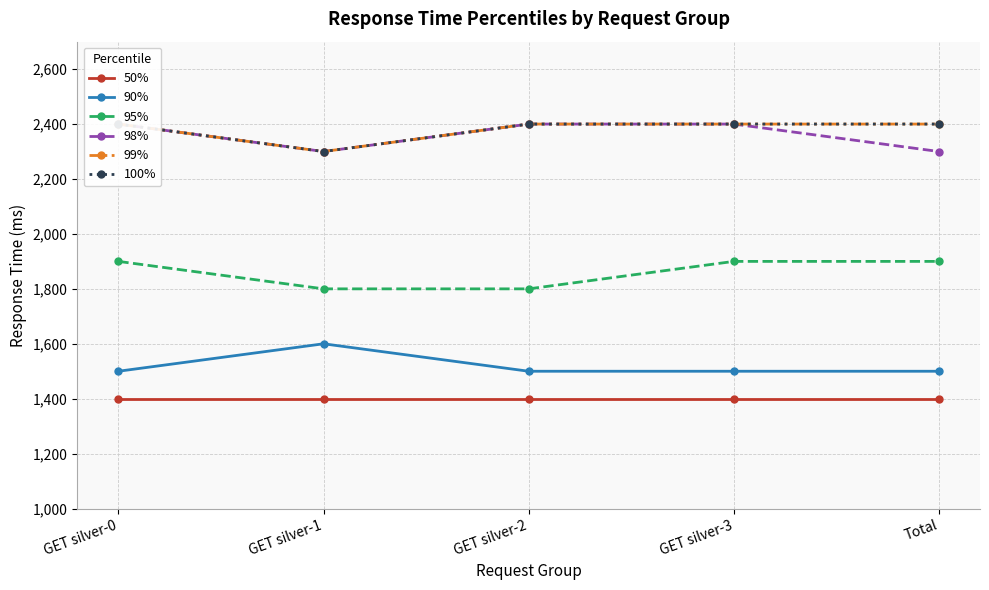

Which category has the highest value in the 100% series?

GET silver-0